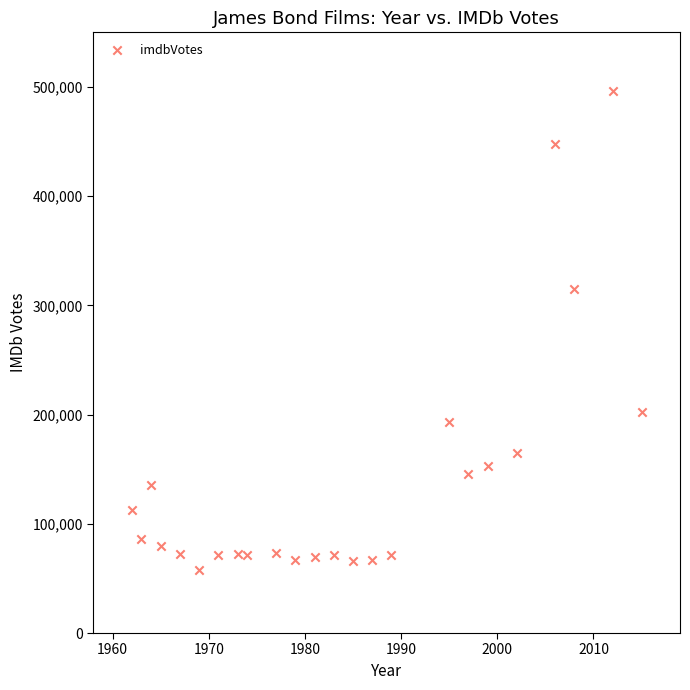

What is the range of X values (max minus min)?

53